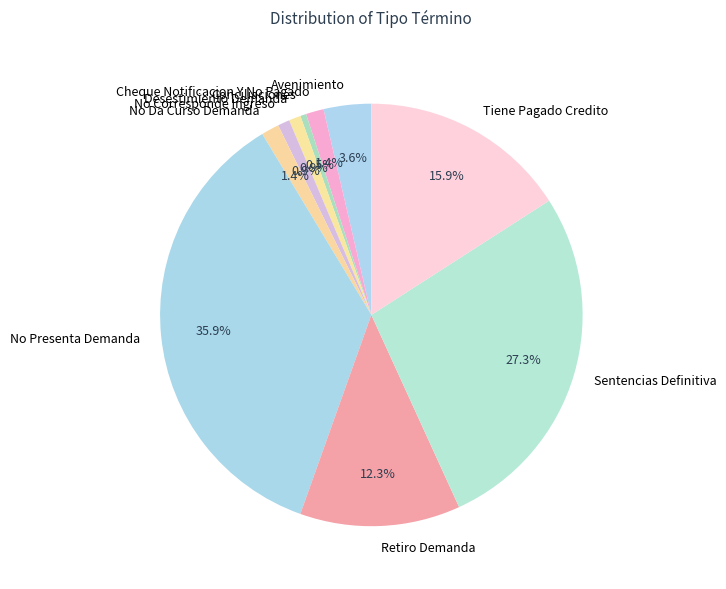

What is the largest slice in the pie chart?

No Presenta Demanda